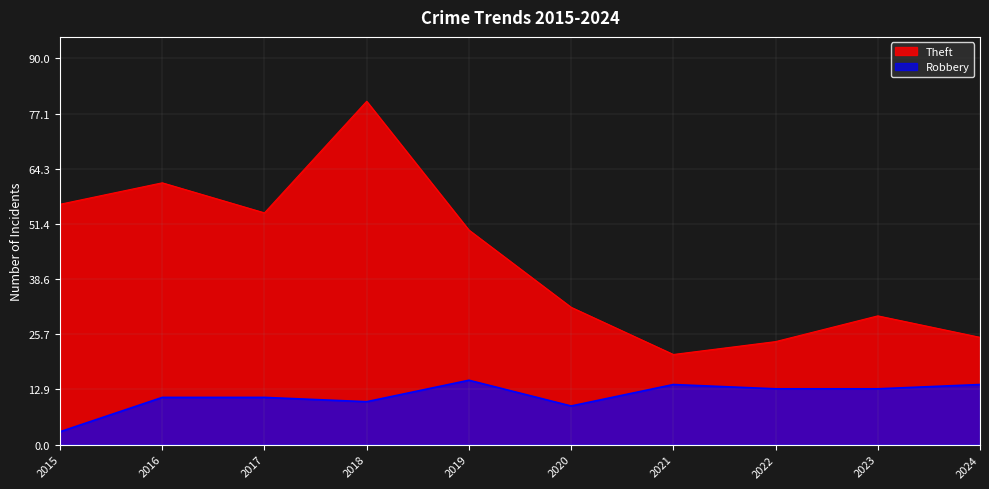

At 2018, list the series in order from largest to smallest.

Theft, Robbery